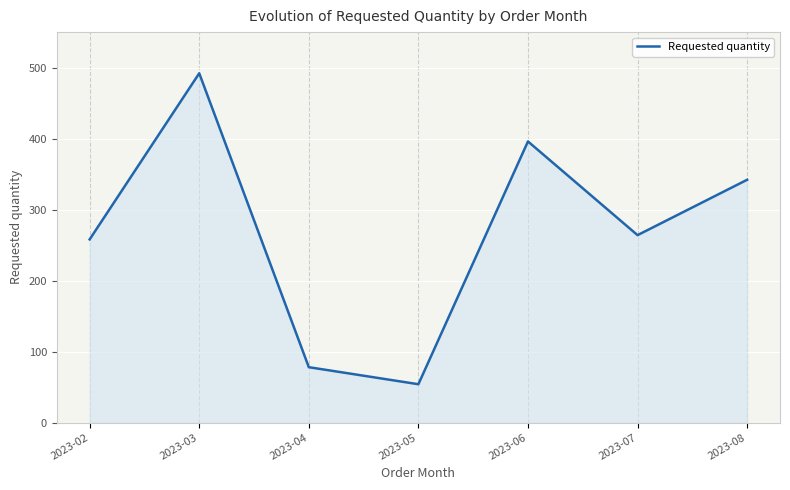

What is the difference between the second highest and second lowest values?

318